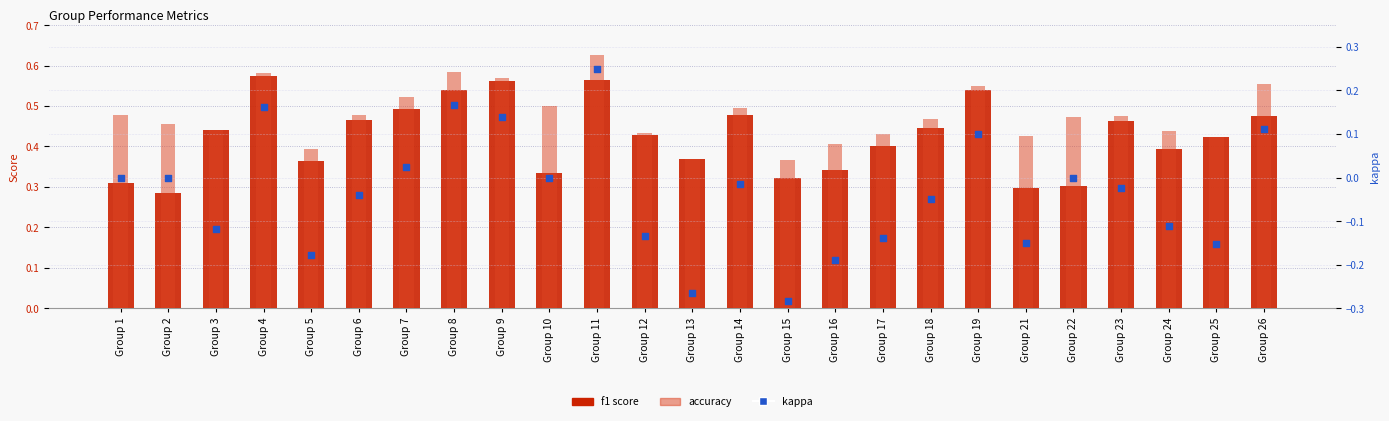

At which category is the sum across all series the highest?

Group 11